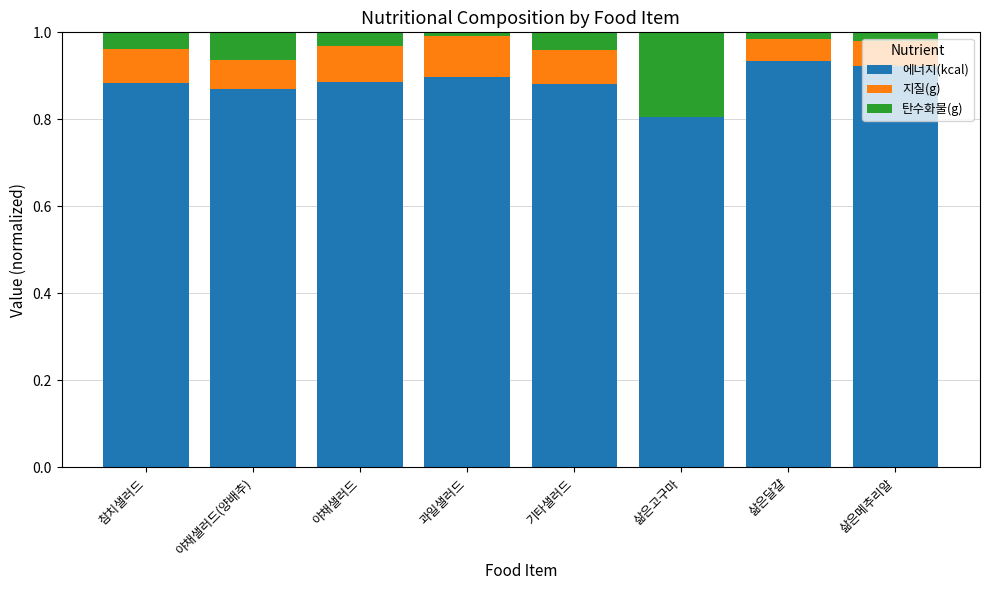

What is the total value across all series at 야채샐러드?

1.0